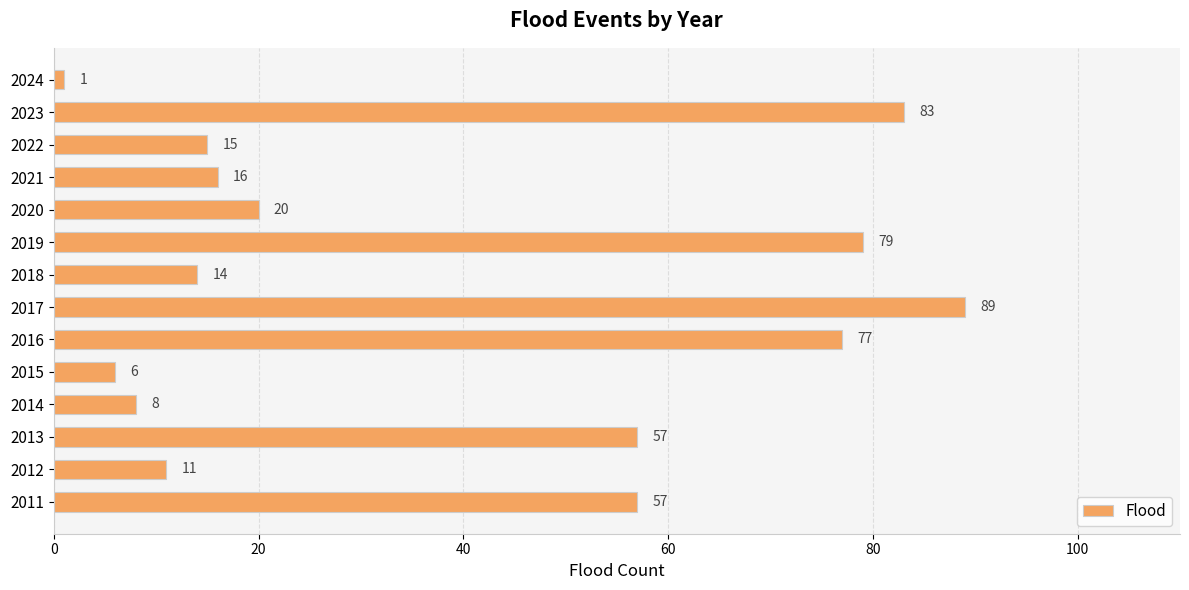

What is the difference between the maximum and minimum values?

88